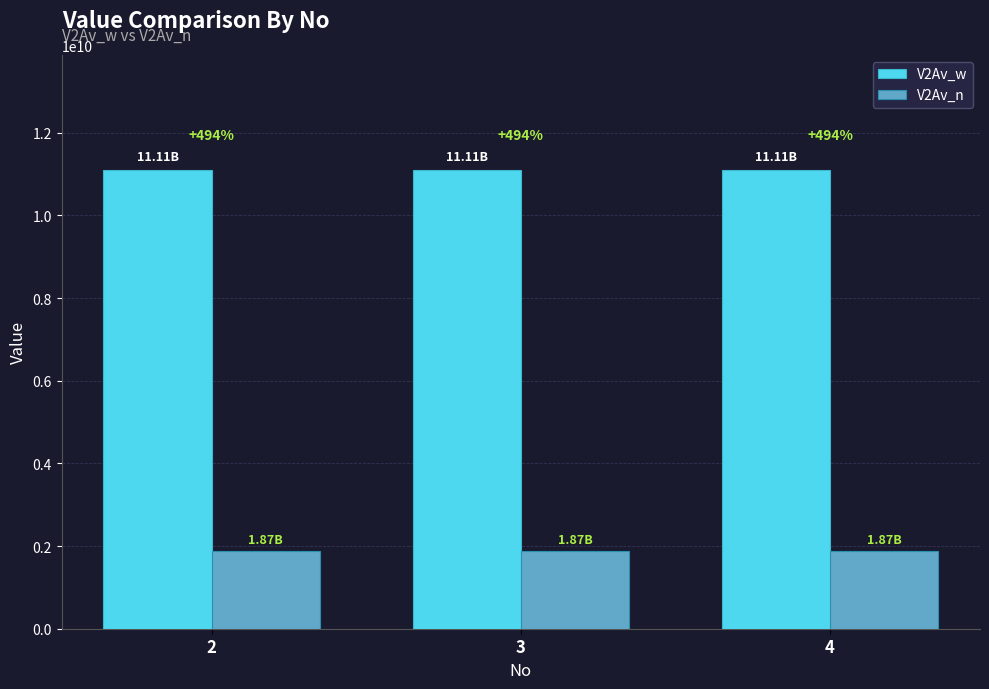

Which series changed the most between 3 and 4?

V2Av_w